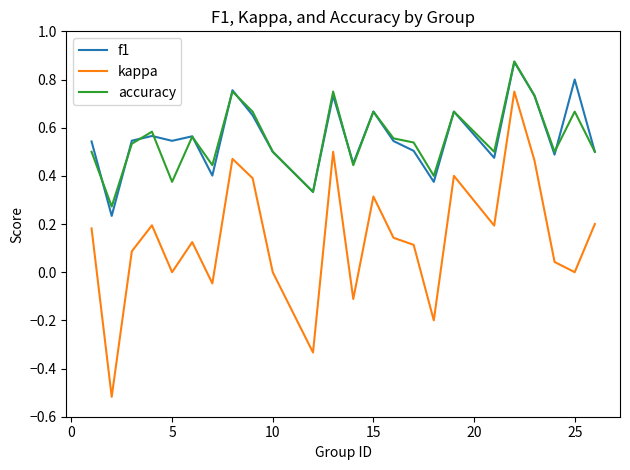

True or false: kappa and f1 intersect in this chart.

False